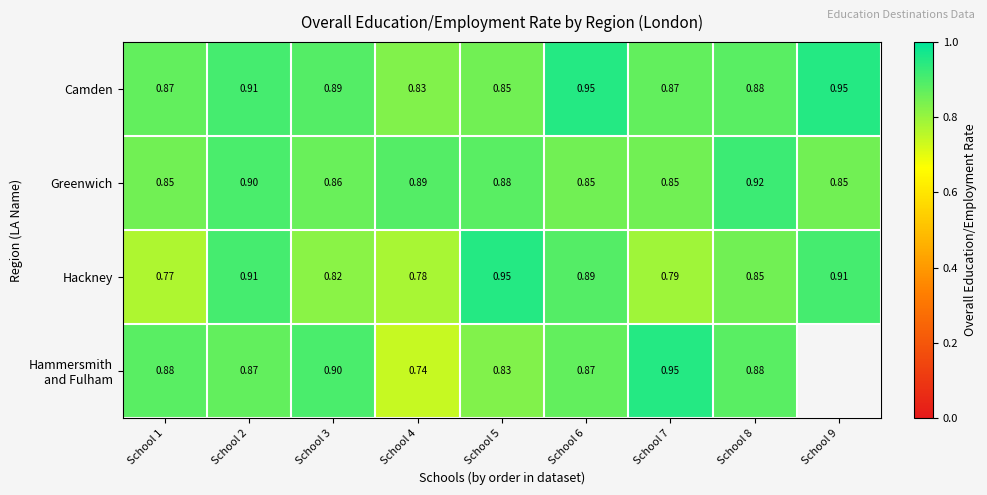

Which series changed the most between School 2 and School 3?

Hackney